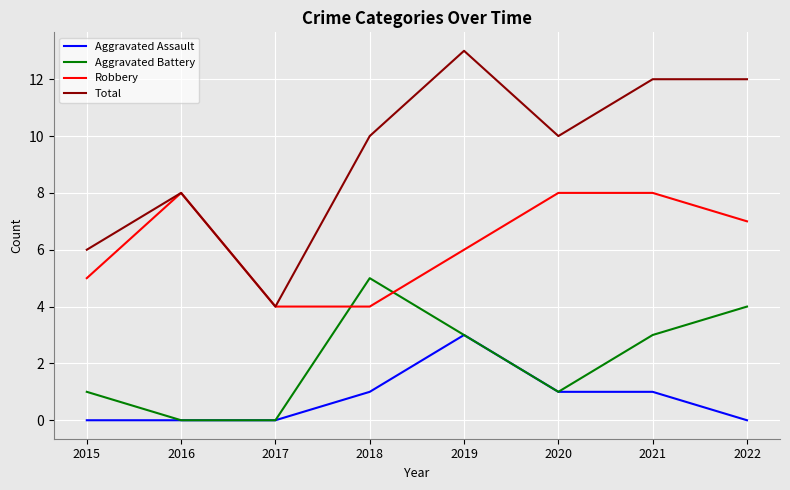

What is the difference between the maximum and minimum values in the Robbery series?

4